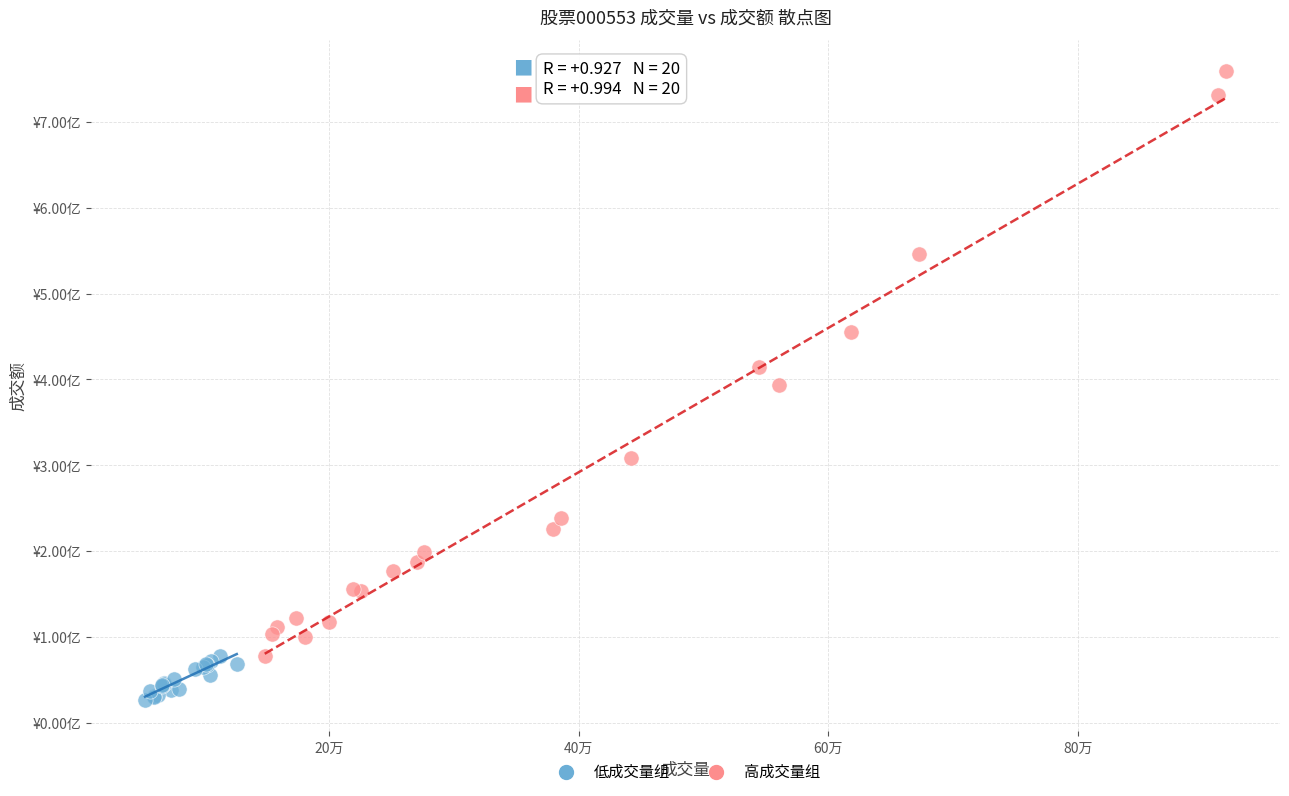

Which series has the largest Y range (max minus min)?

高成交量组